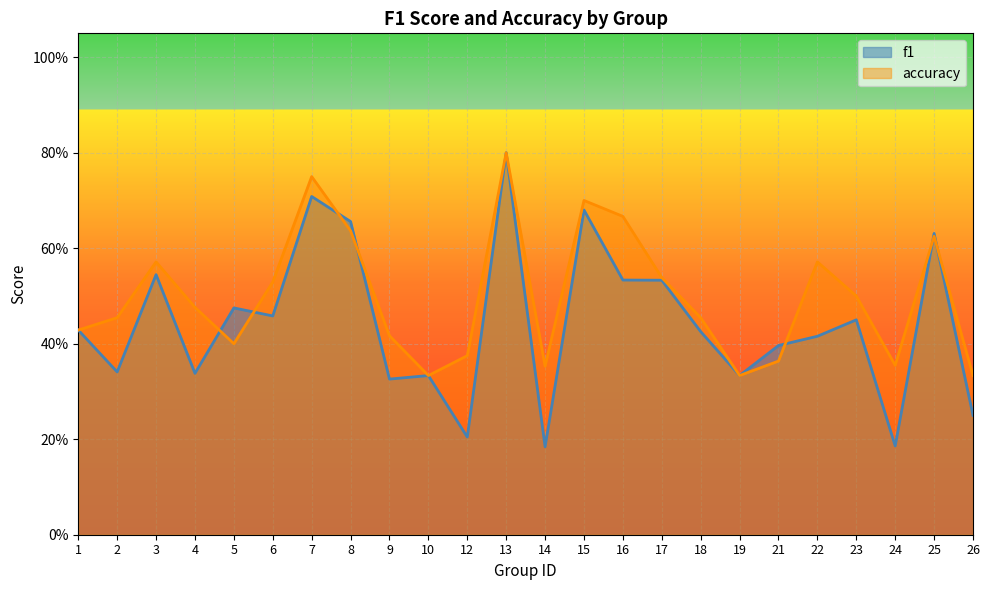

At which label is f1 closest to 0?

14